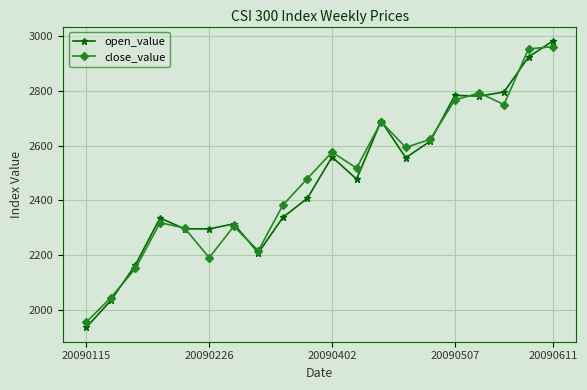

At how many categories does at least one series exceed 2536?

9